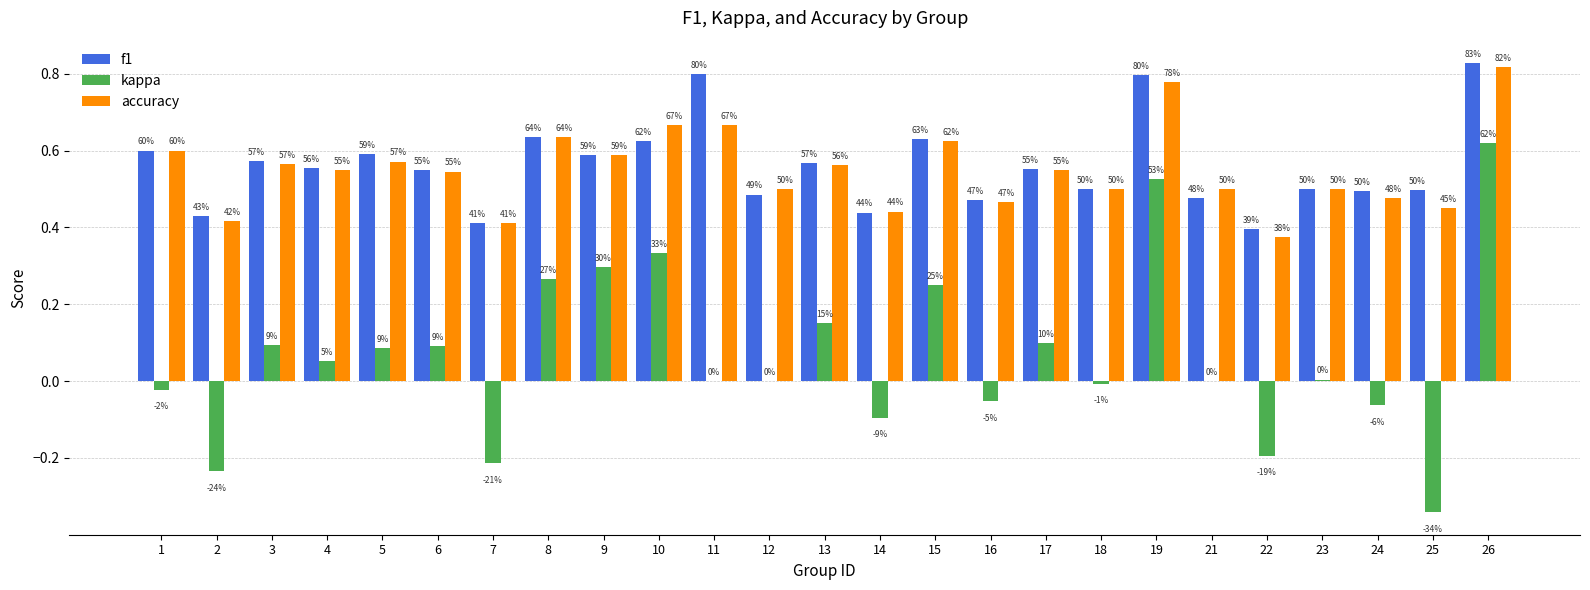

What is the value of the kappa bar at the 15th from the left?

0.2